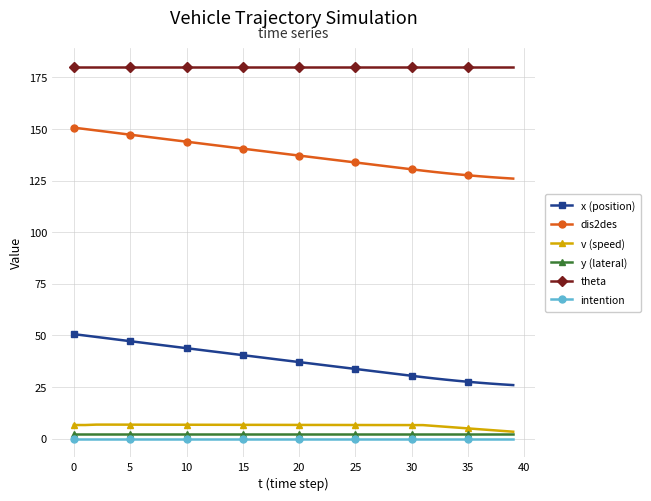

True or false: intention and dis2des cross at least once.

False